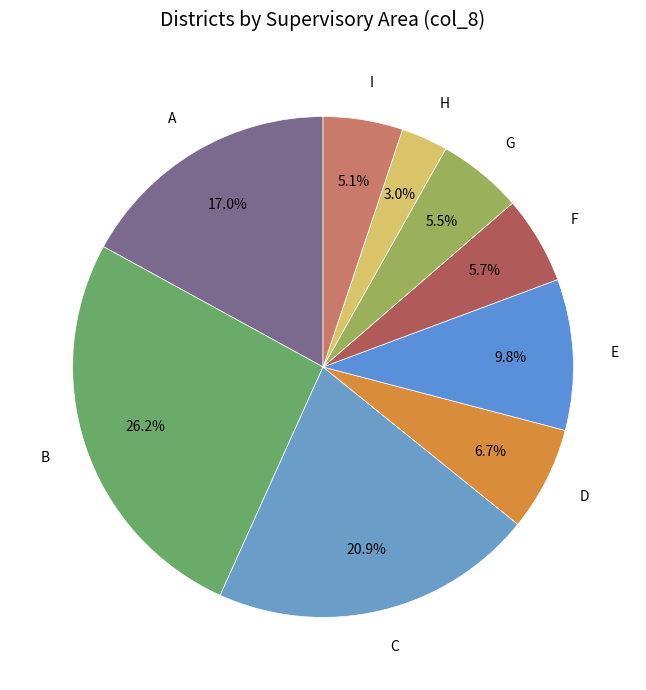

Do C and A together represent more than half of the pie?

No